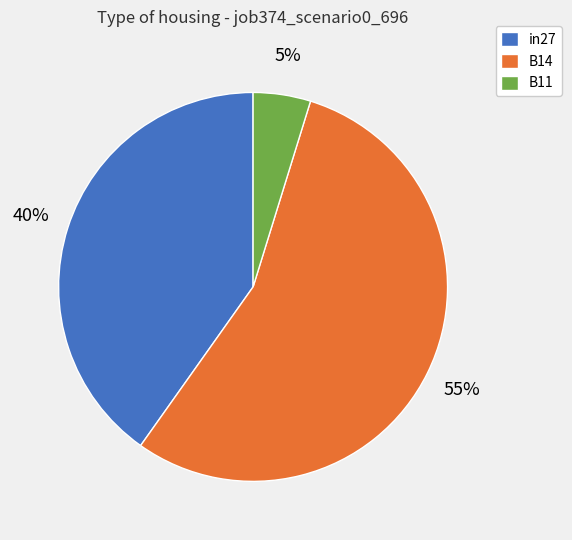

To the nearest percent, what is the combined percentage of 5% and 55%?

60%